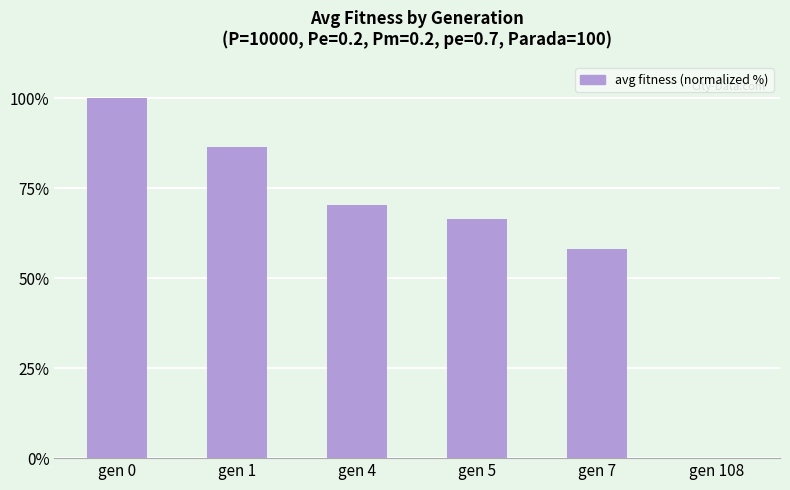

What is the change in value from gen 0 to gen 4?

-29.7